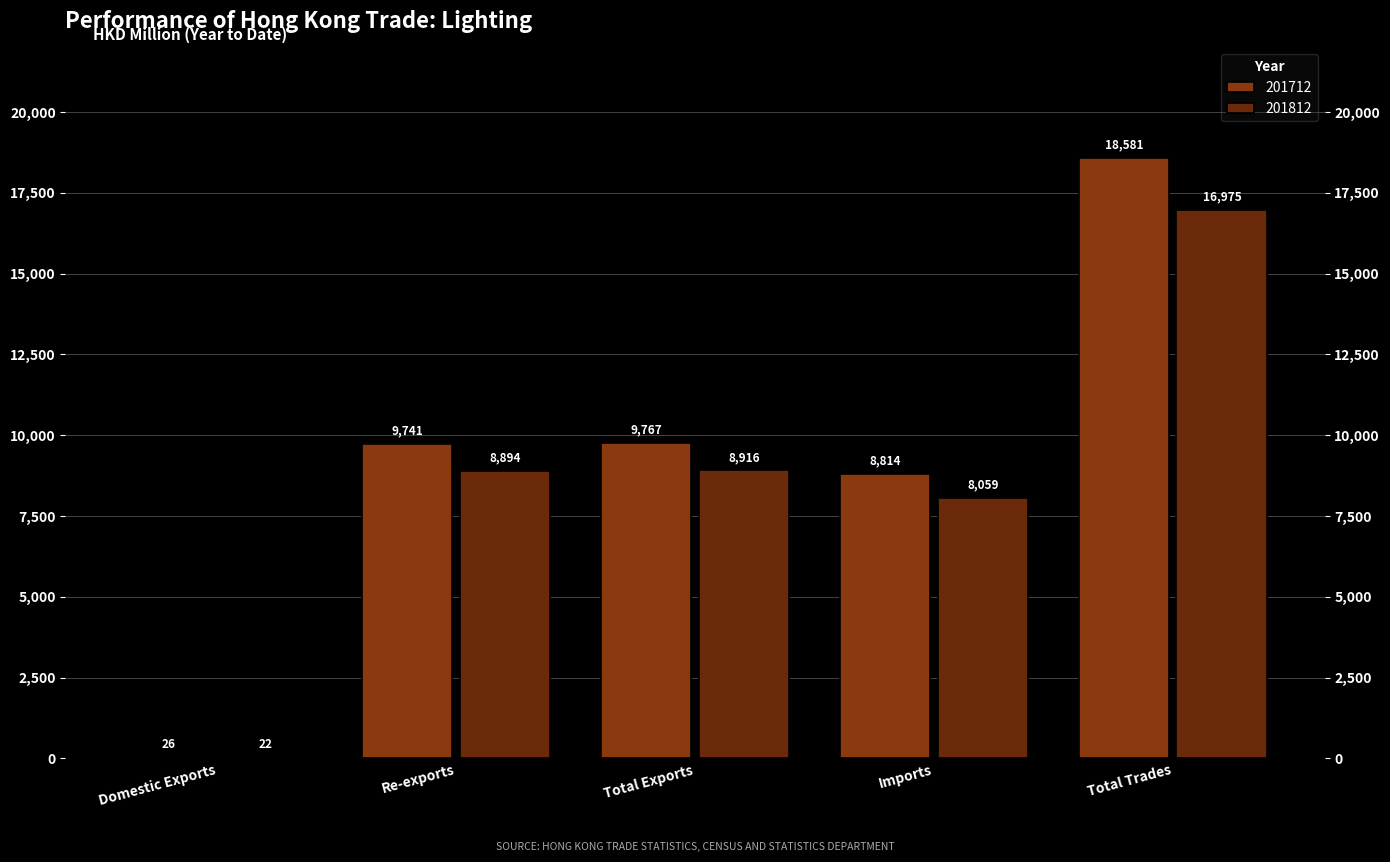

What is the average value of the 201812 series?

8573.2